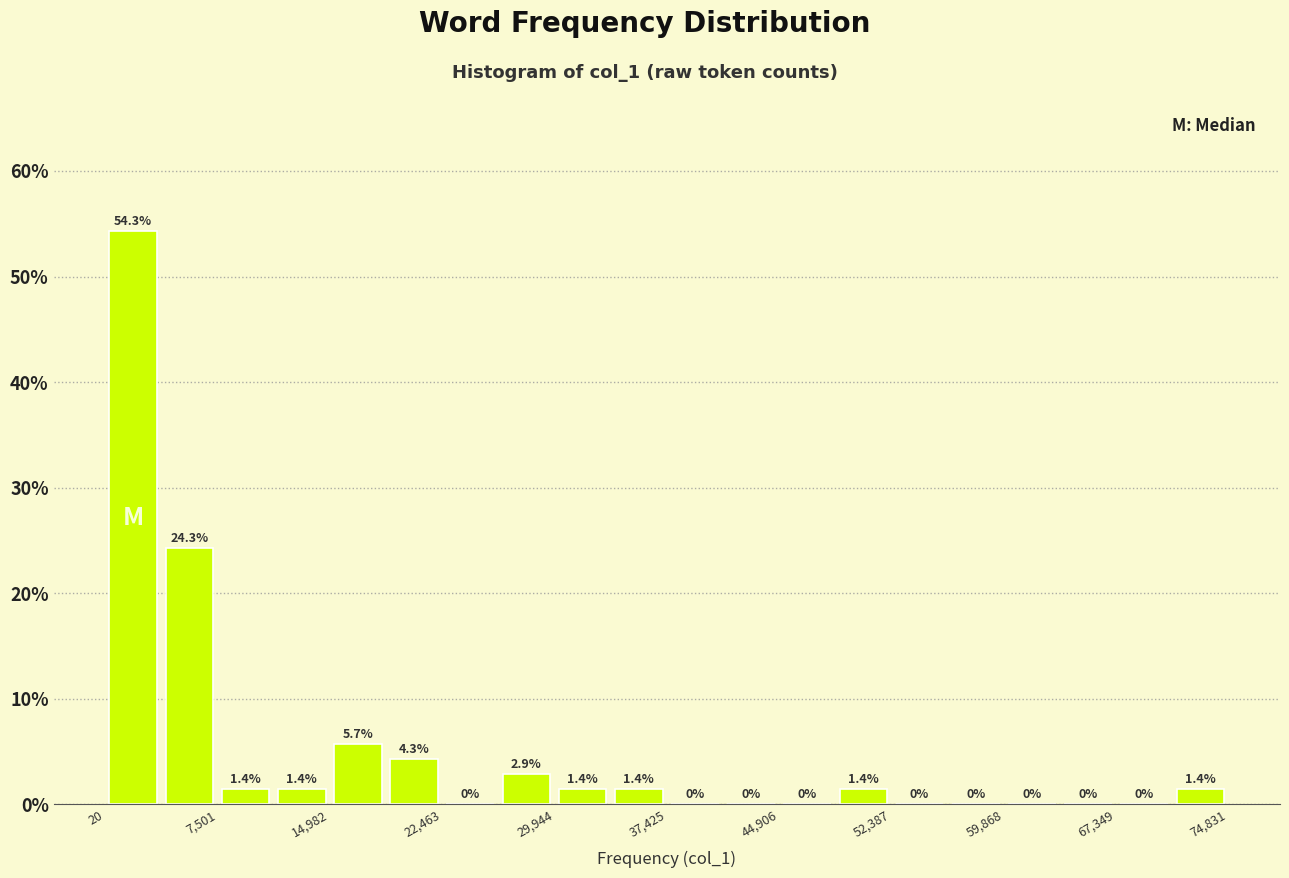

Read against the x-axis, roughly where is the centre of the tallest bar?

2000